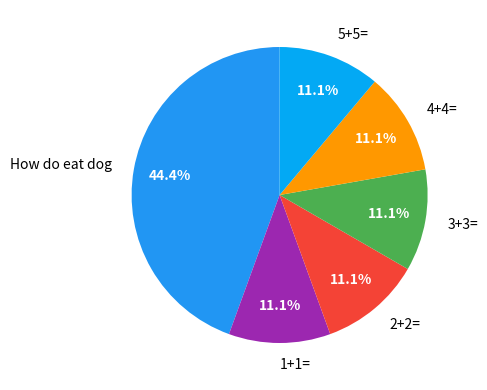

To the nearest percent, what percentage of the pie is 2+2=?

11%